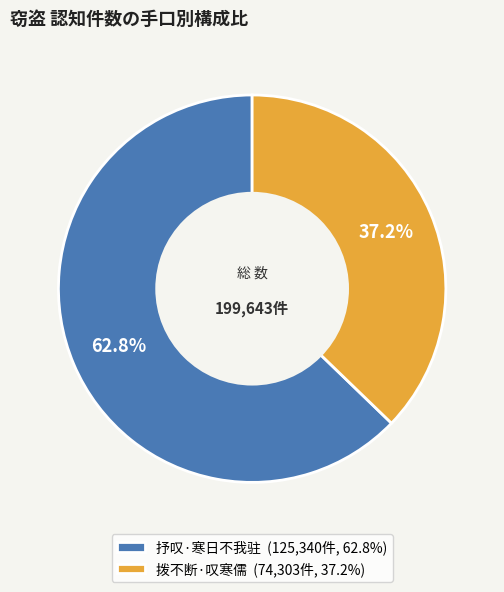

The 拨不断·叹寒儒 slice represents 26% of the pie. True or false?

False